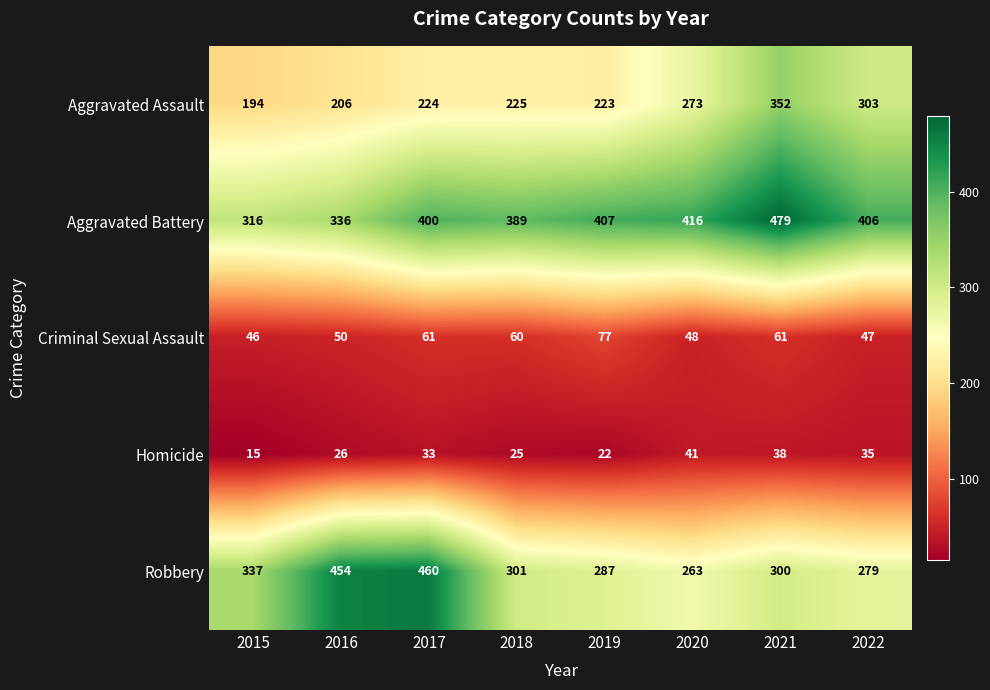

What is the total value across all series at 2020?

1041